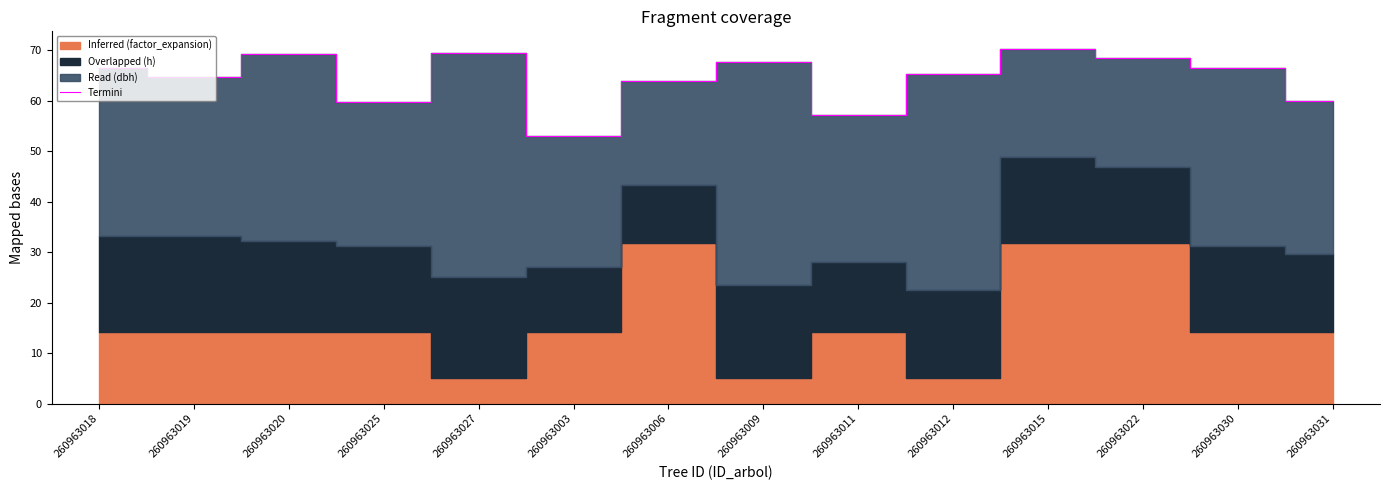

How many points are higher than both their immediate neighbors (excluding endpoints)?

4